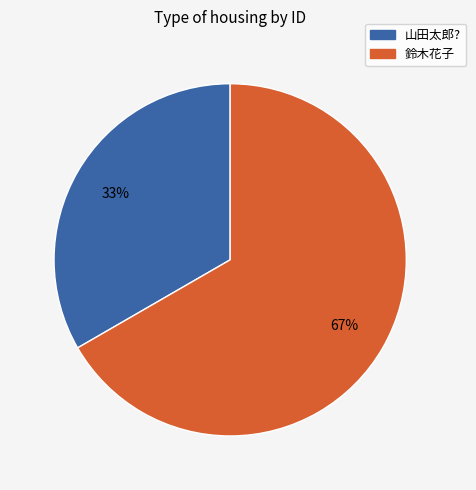

Rank the categories by value from lowest to highest.

山田太郎?, 鈴木花子